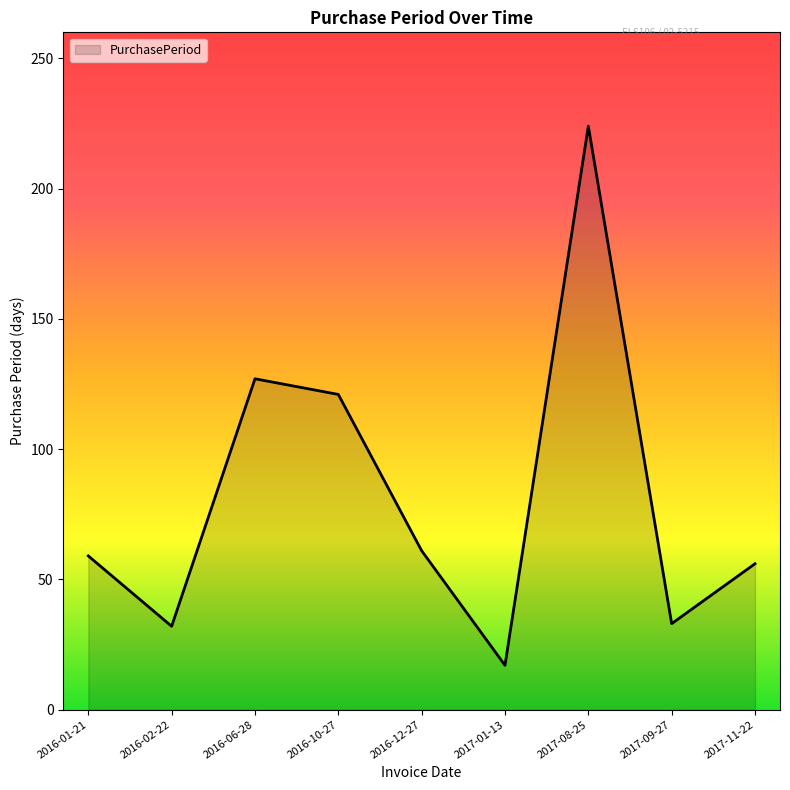

Where is the first local minimum?

2016-02-22